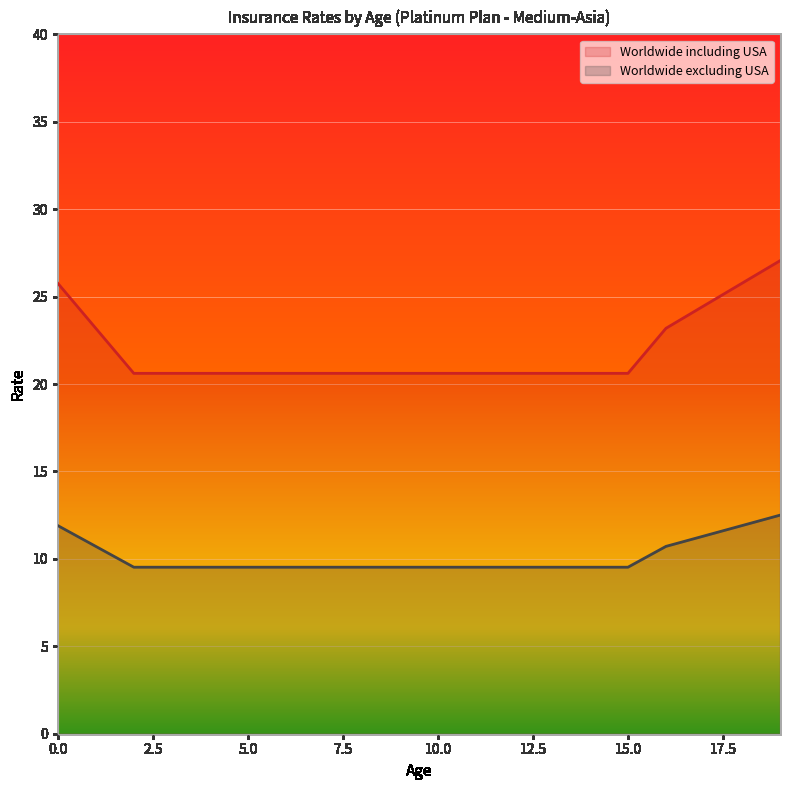

The value of Worldwide excluding USA at 12 is 9.5. True or false?

True